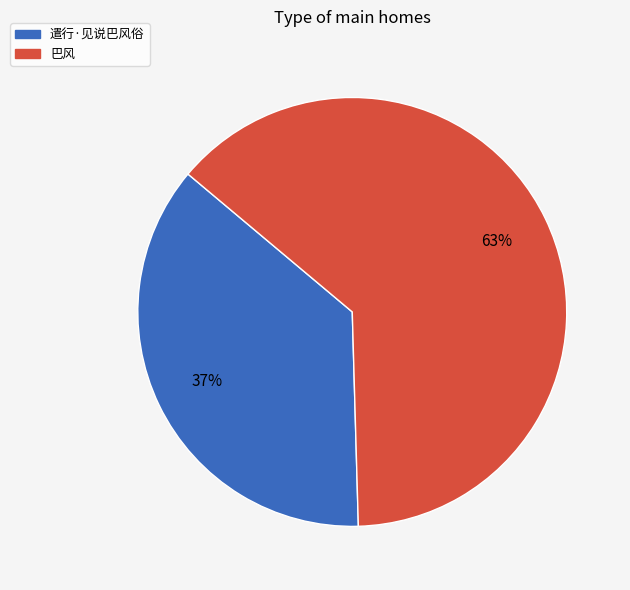

What percentage is the 遣行·见说巴风俗 slice, to the nearest percent?

37%